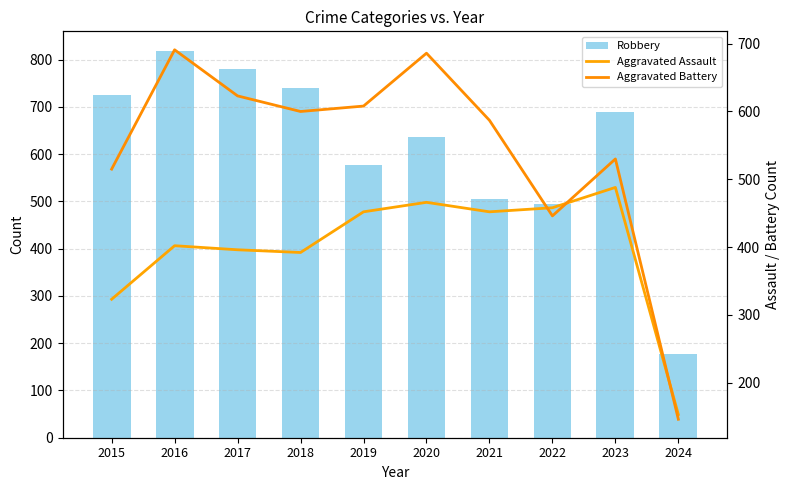

Reading left to right, list all the values displayed in this chart.

Robbery: 2015=726	2016=819	2017=780	2018=741	2019=577	2020=637	2021=506	2022=495	2023=690	2024=177
Aggravated Assault: 2015=323	2016=402	2017=396	2018=392	2019=452	2020=466	2021=452	2022=458	2023=488	2024=153
Aggravated Battery: 2015=515	2016=691	2017=623	2018=600	2019=608	2020=686	2021=587	2022=446	2023=530	2024=146